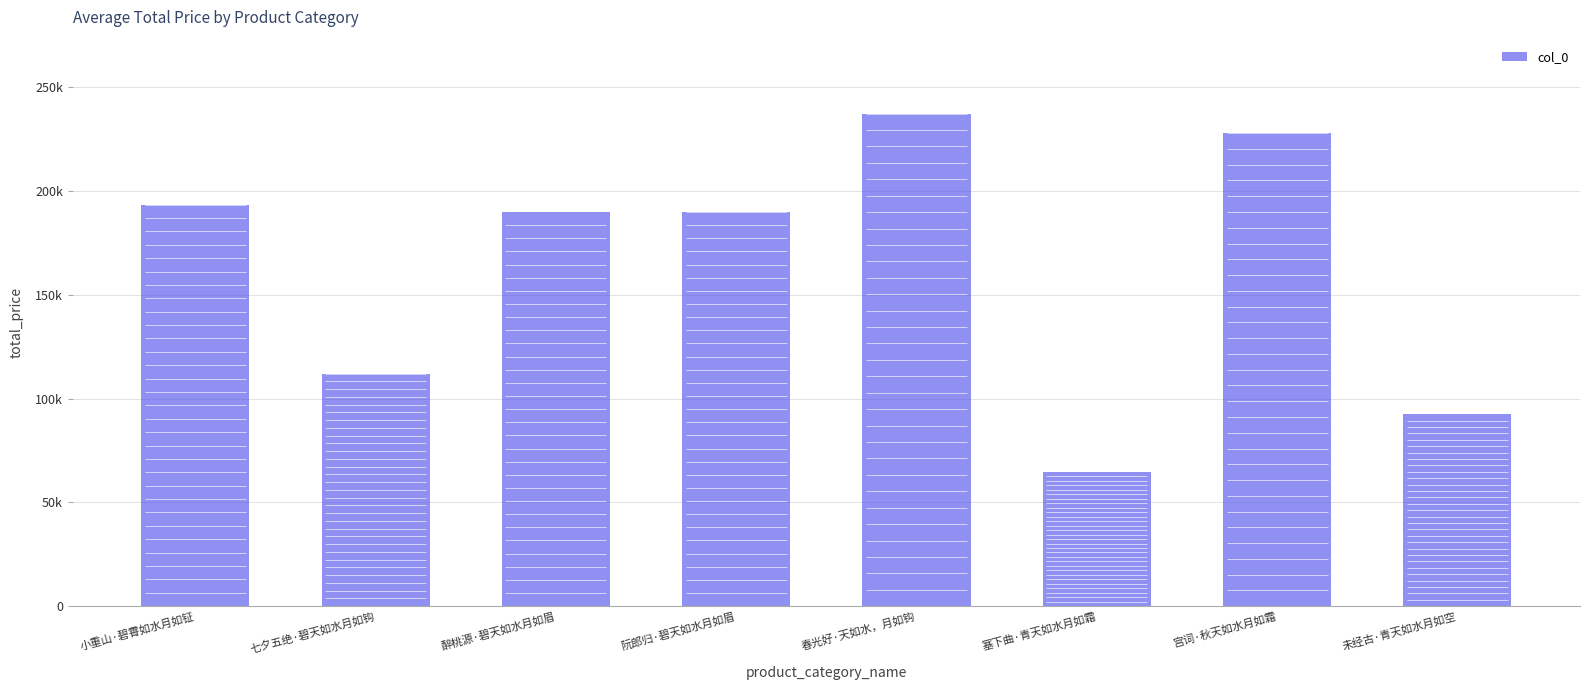

What is the value of the 1st bar from the left?

193403